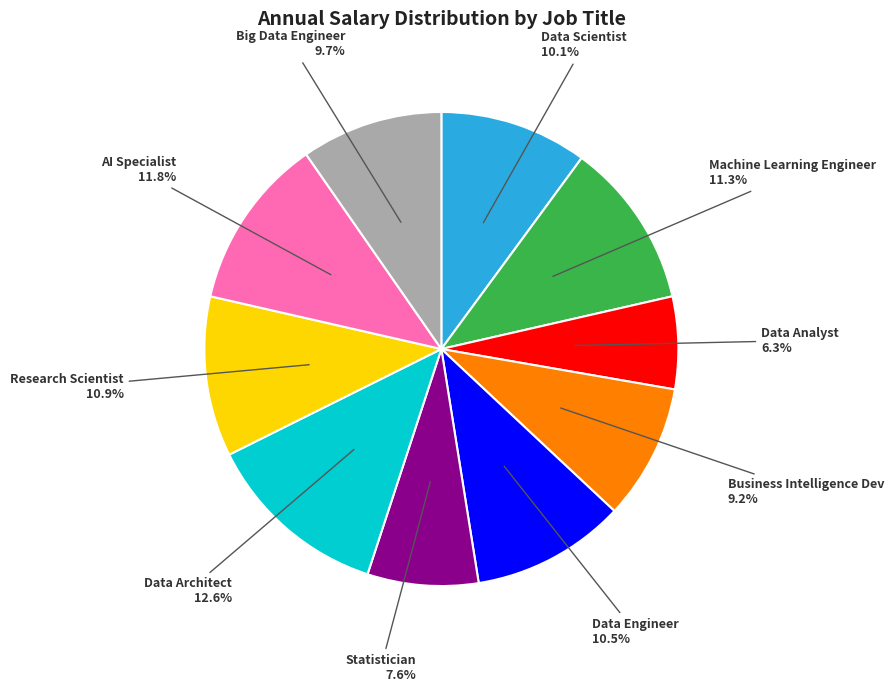

To the nearest percent, what is the difference between the Data Analyst and Data Architect slice percentages?

6%